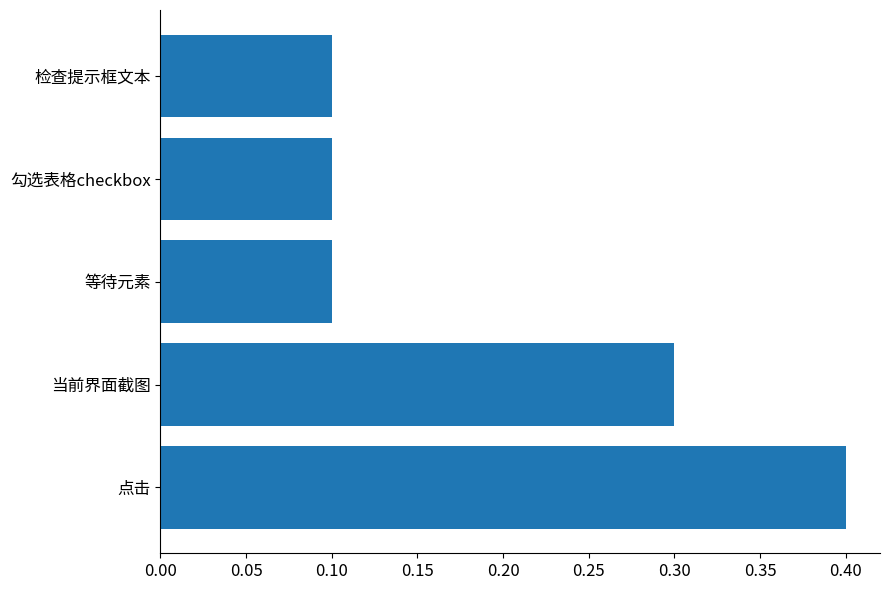

True or false: the data shows 0.3 at 当前界面截图.

True